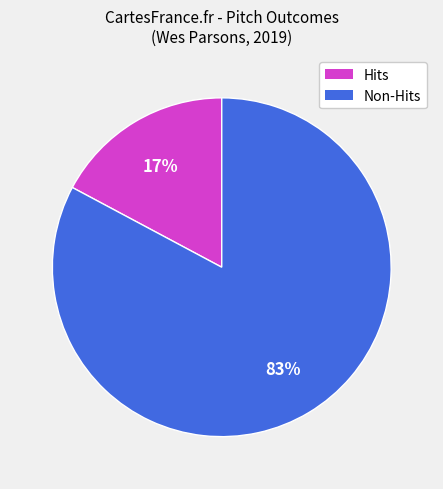

Count the number of slices in the pie.

2